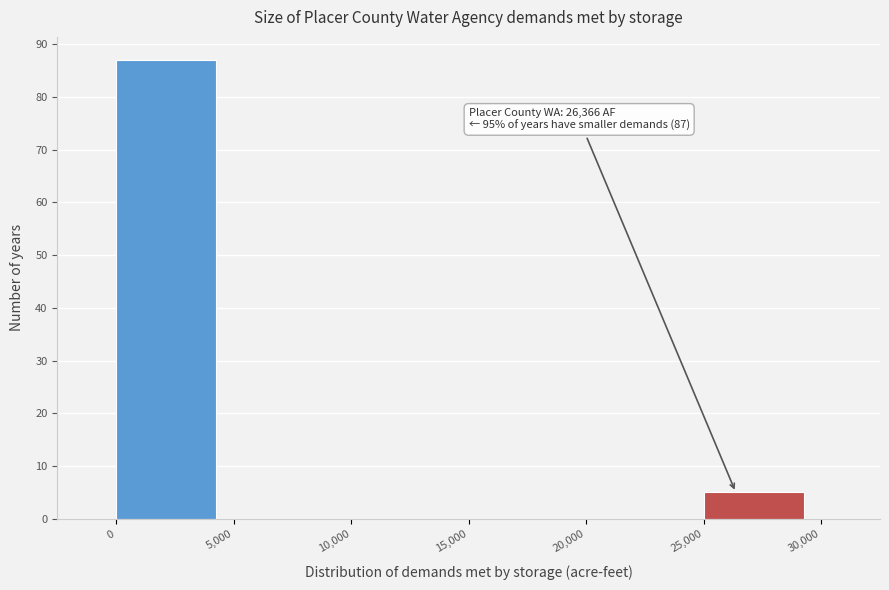

Over which range of the x-axis is the bar tallest?

0 to 5,000